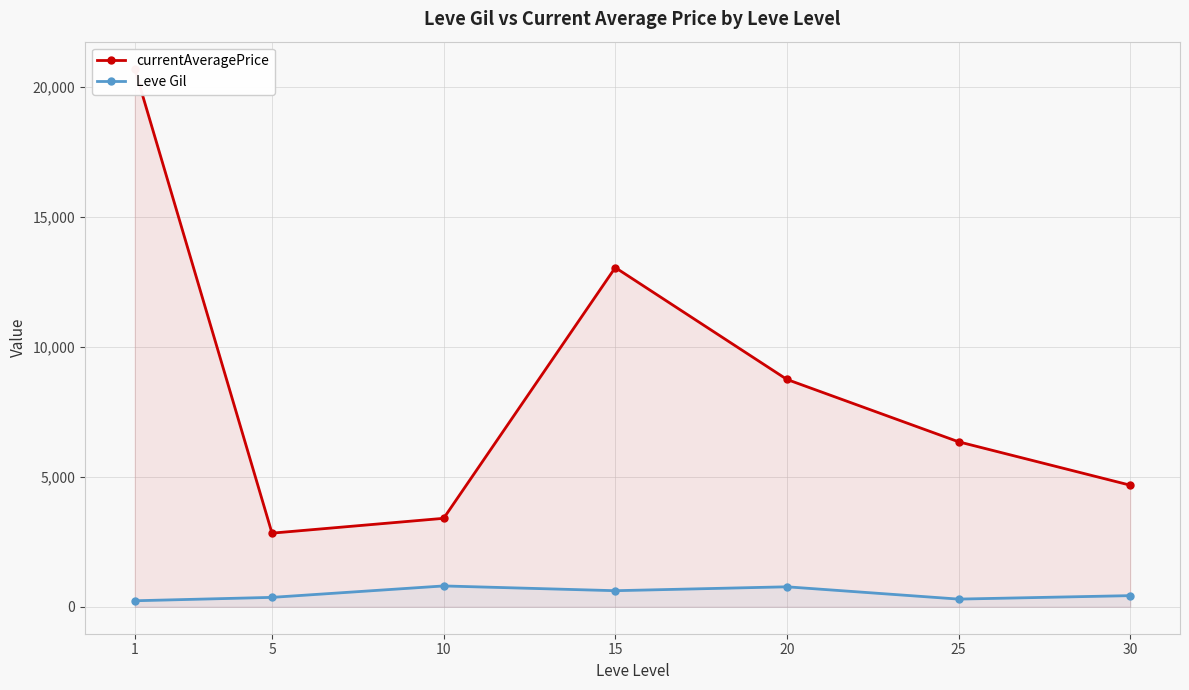

At 1, list the series in order from smallest to largest.

Leve Gil, currentAveragePrice